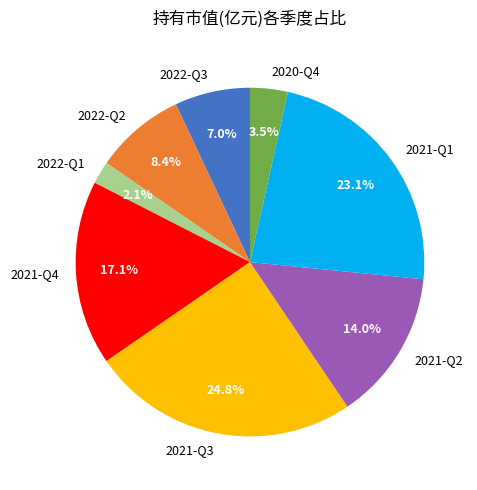

To the nearest percent, what is the combined percentage of 2022-Q2 and 2020-Q4?

12%